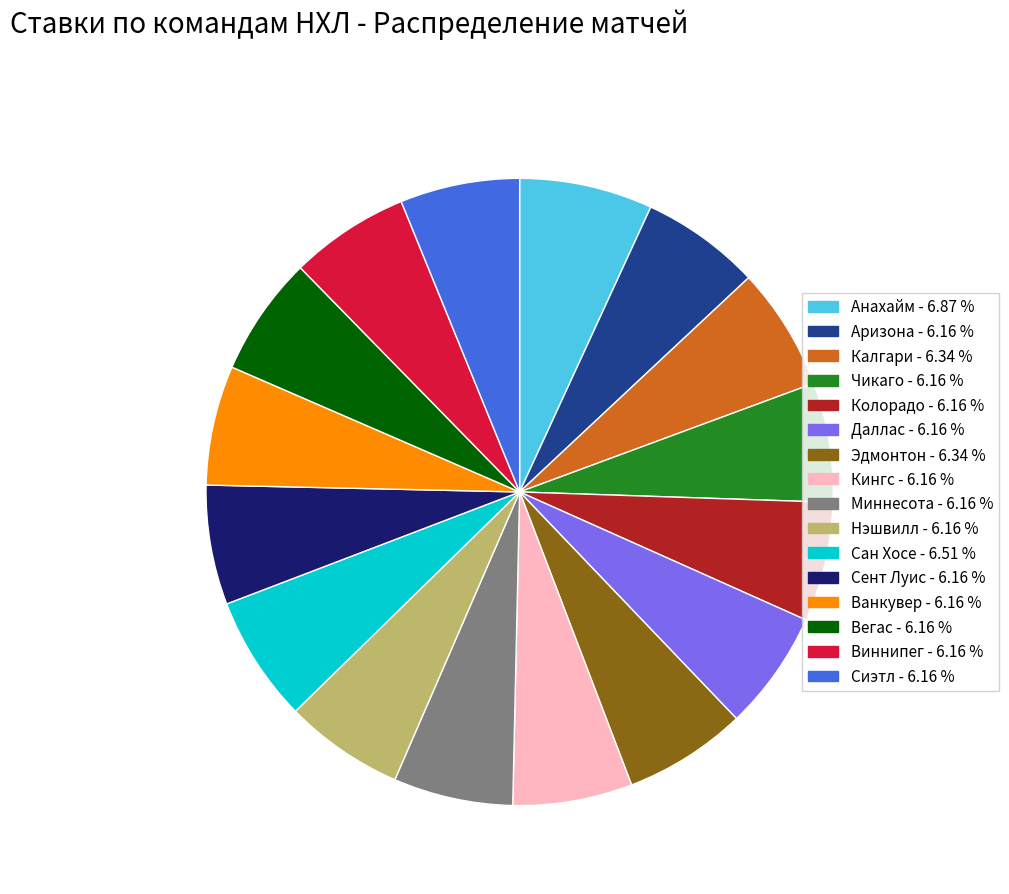

What is the ratio of the value at Аризона to the value at Сент Луис?

1.0